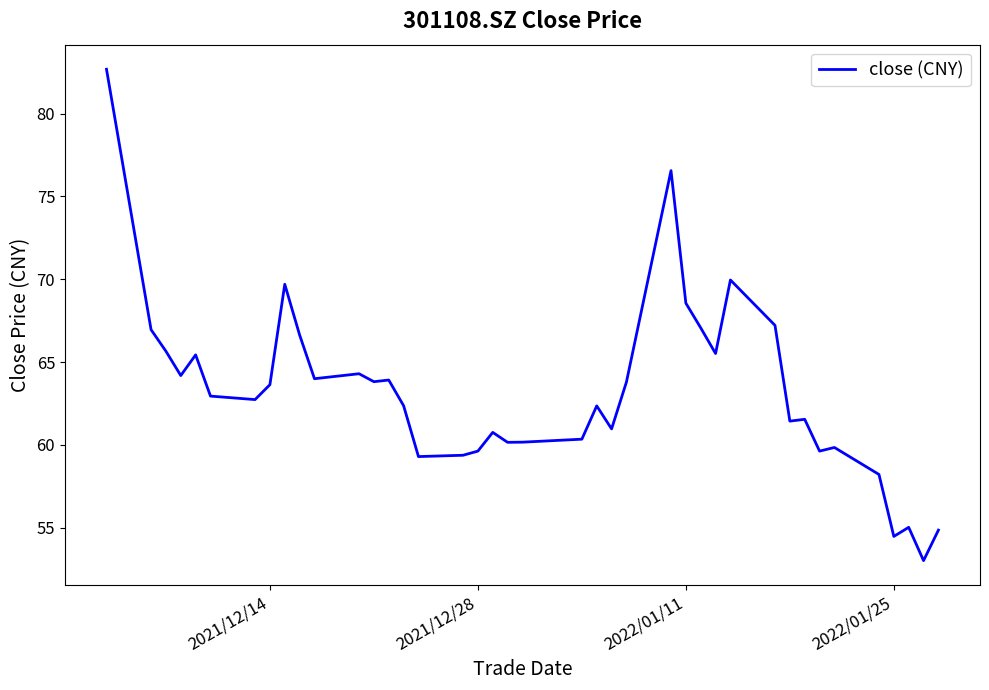

What is the smallest value displayed?

53.0